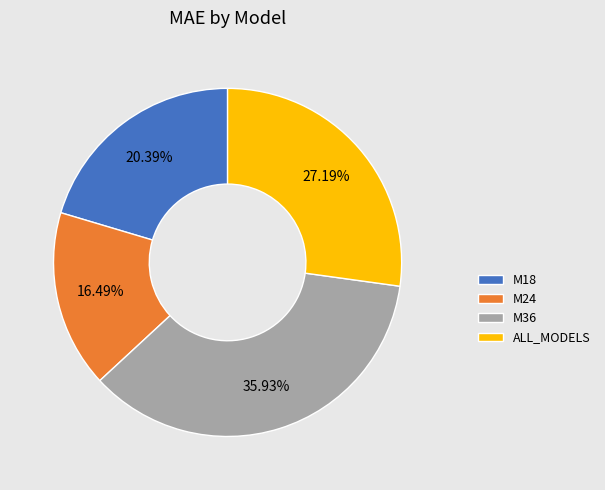

What percentage do M18 and M36 together represent?

56.3%